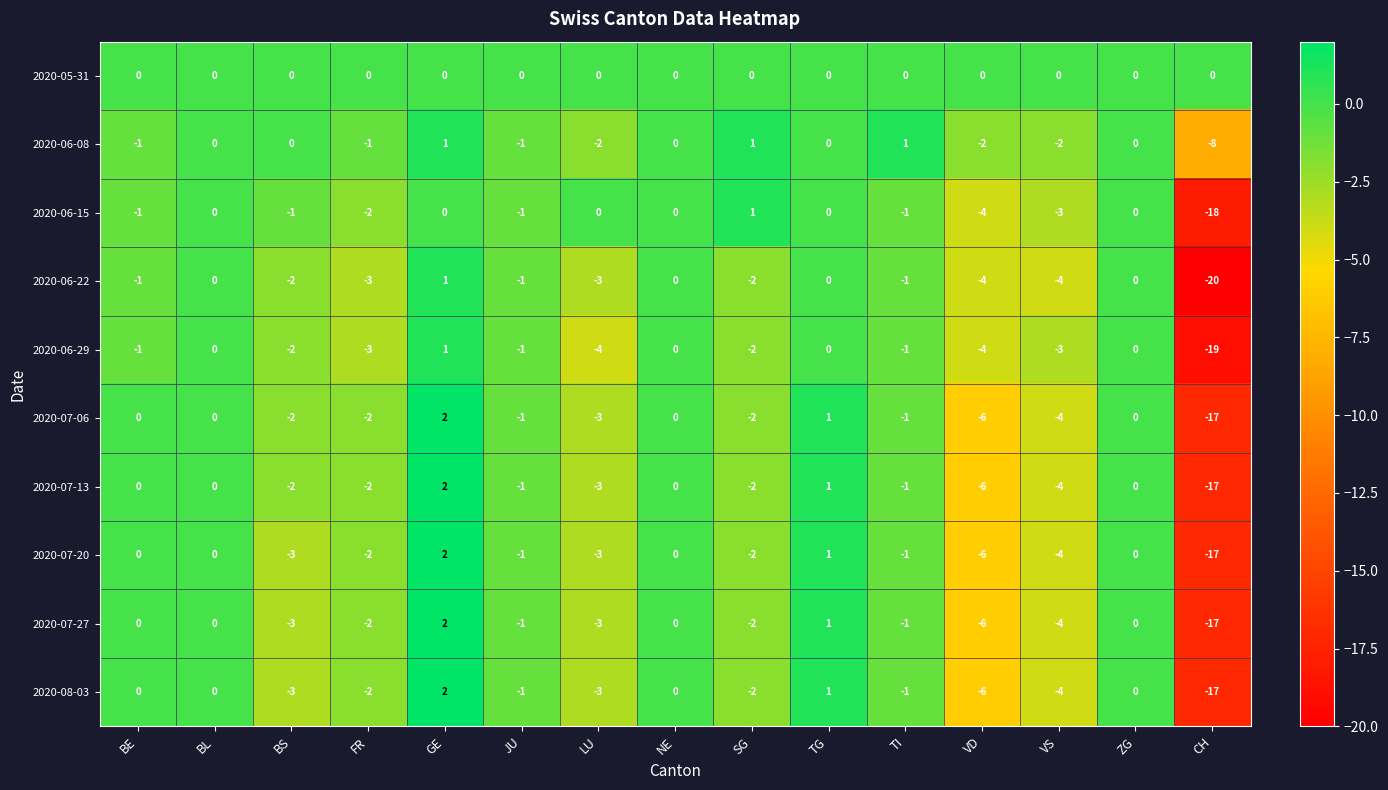

What is the total value across all series at TI?

-7